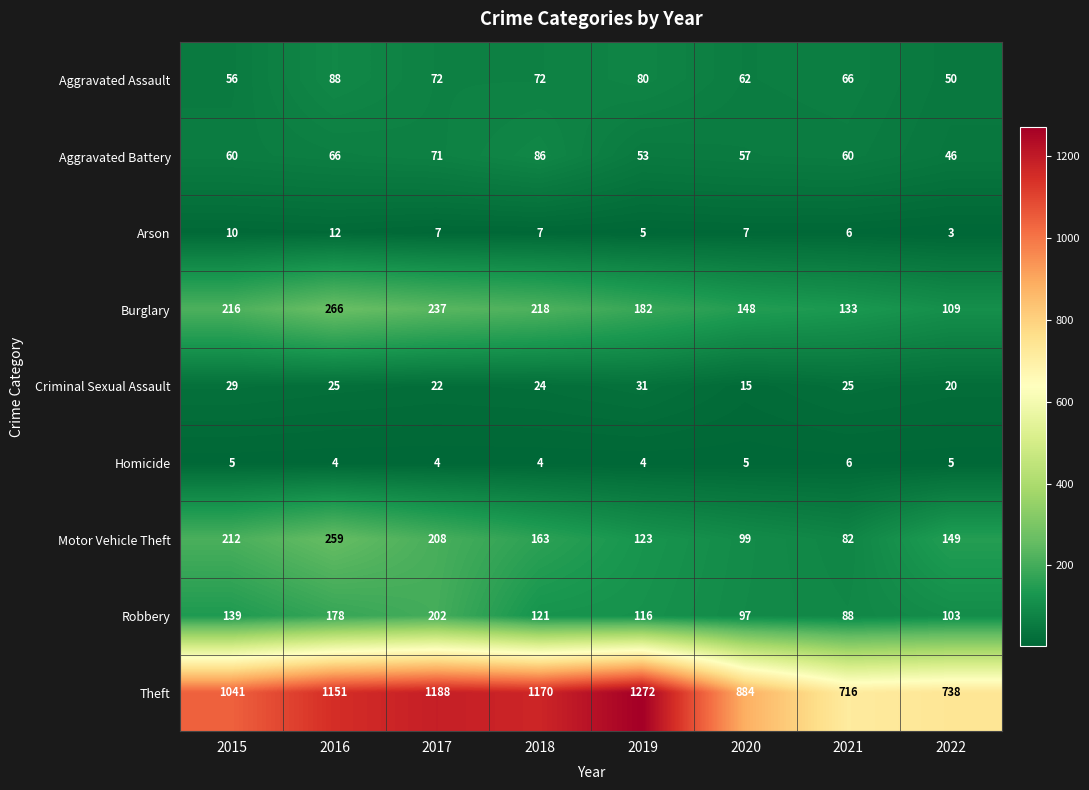

What is the average value of the Theft series?

1020